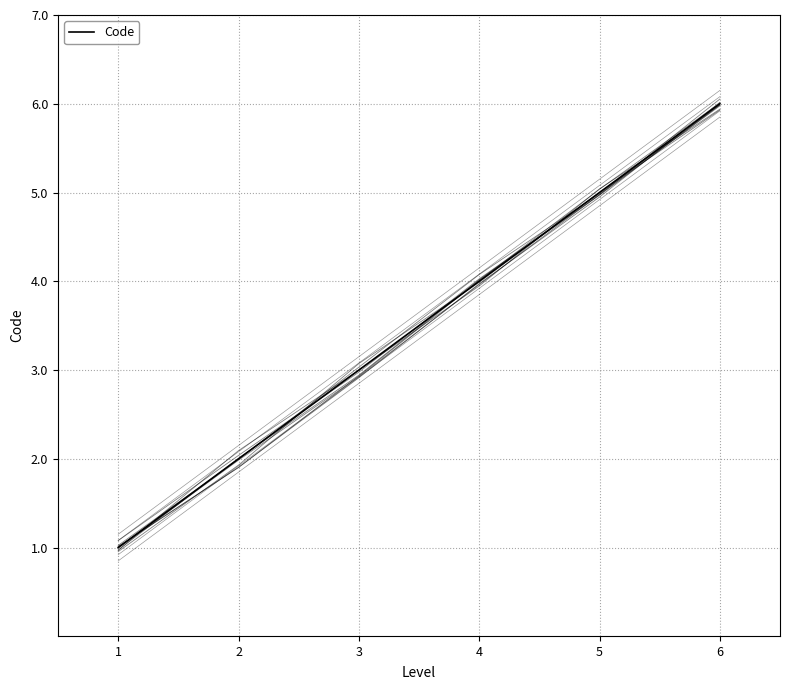

The value at 4 is 1. True or false?

False